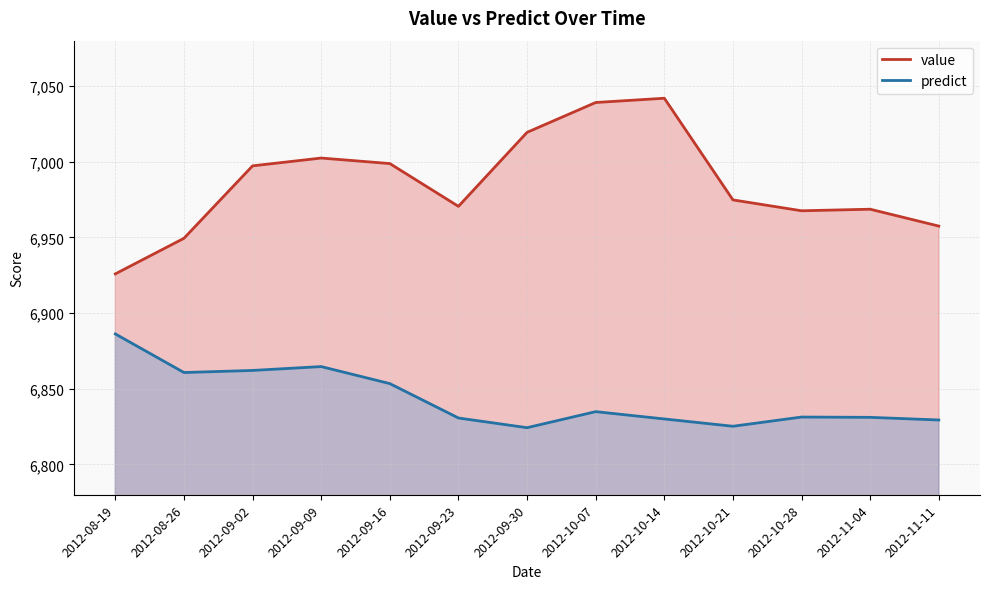

How many data points in value are less than 6974?

6